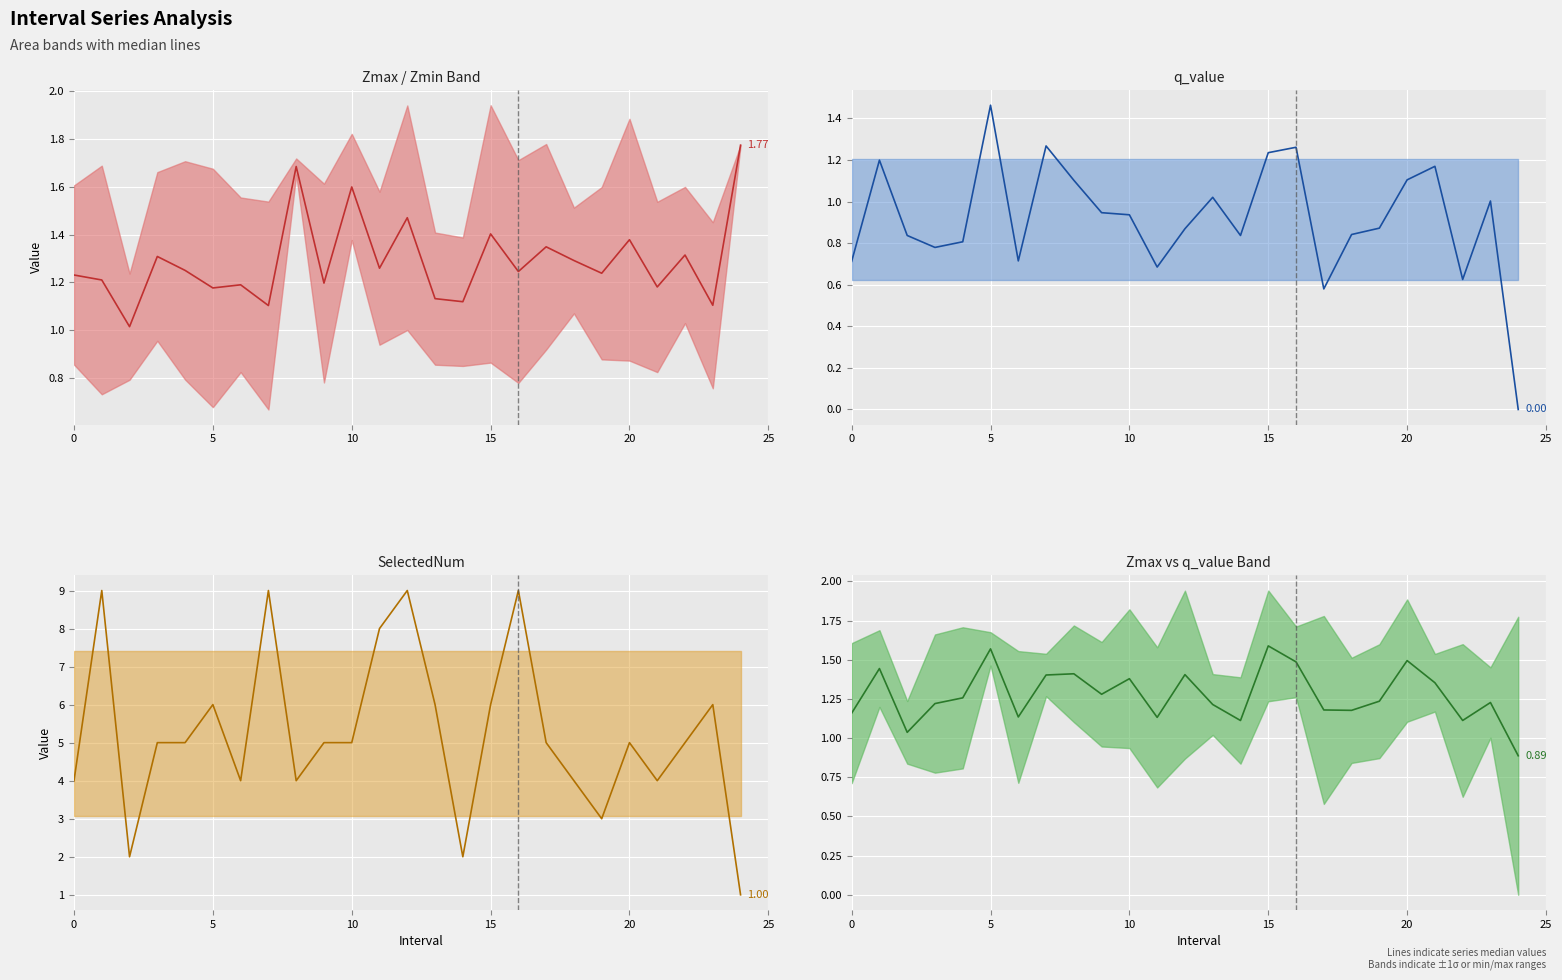

Is this an area chart (filled region under the line)?

No